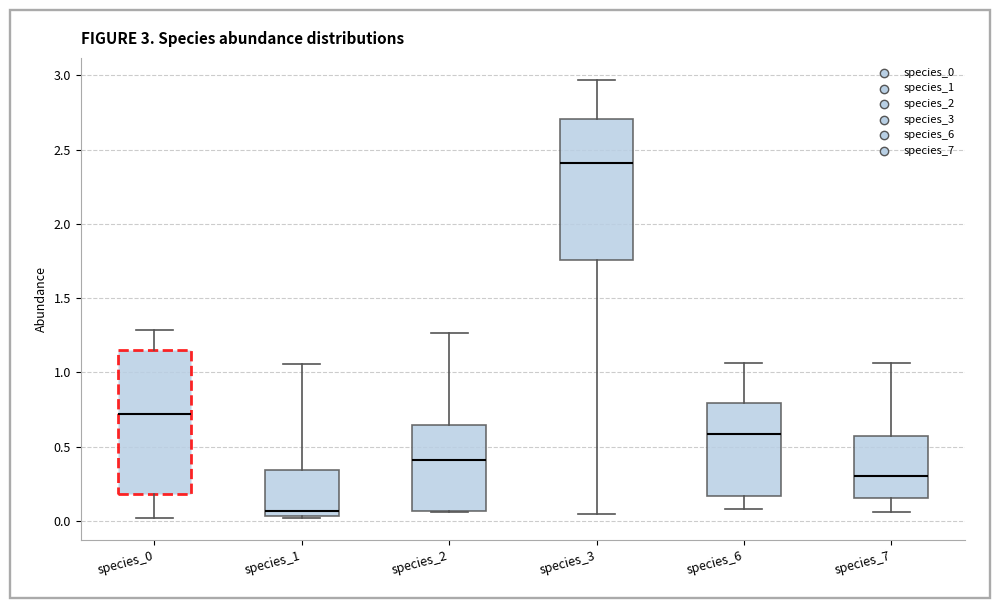

Which box's median line is the highest?

species_3